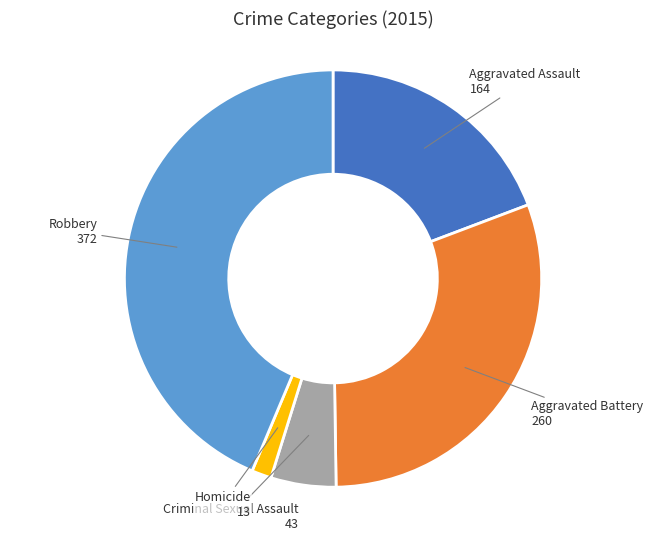

Is there a majority slice in this chart?

No